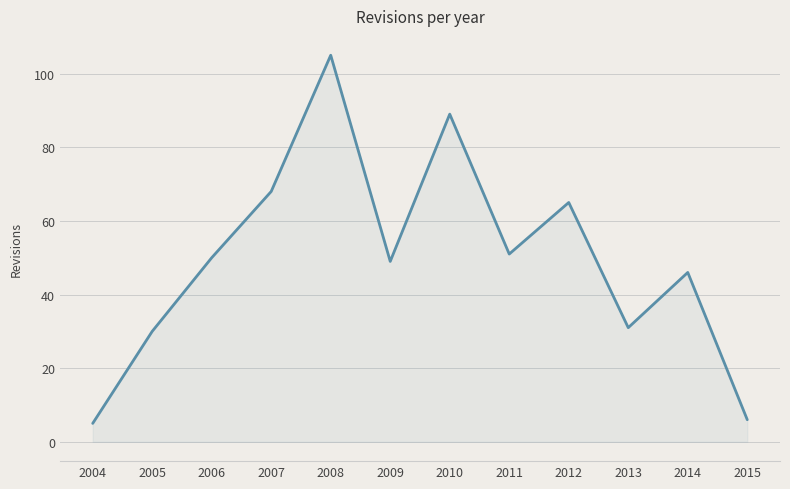

How many values are below 50?

6